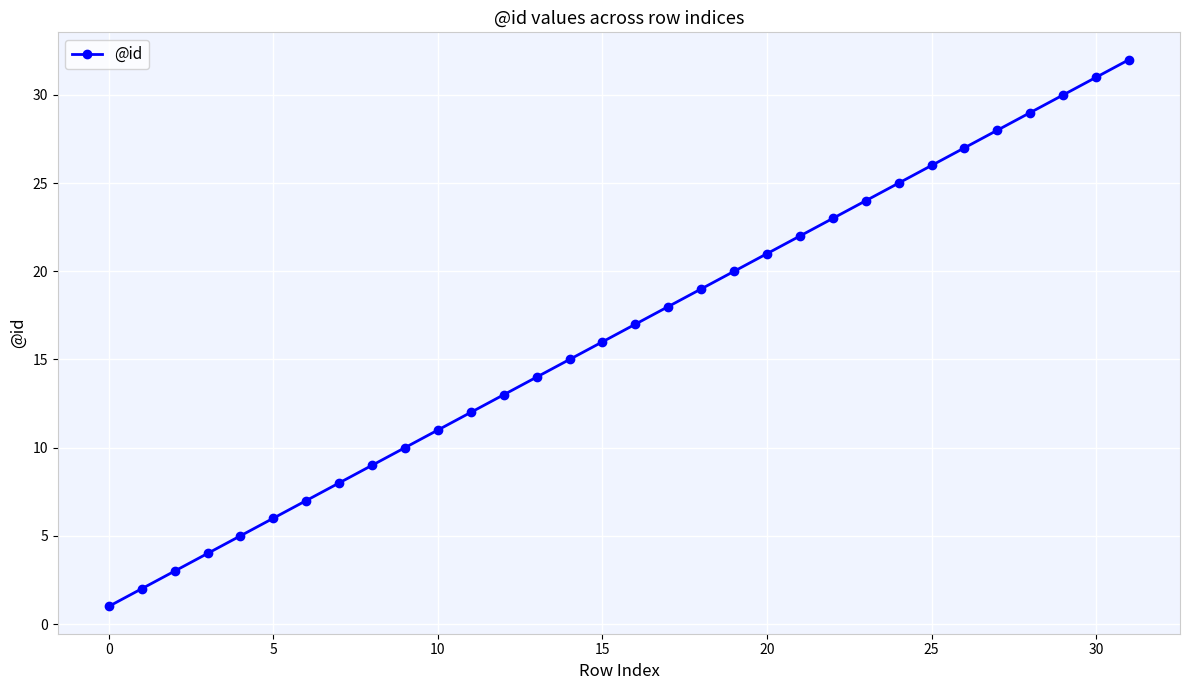

True or false: there are more than 1 points higher than both neighbors.

False